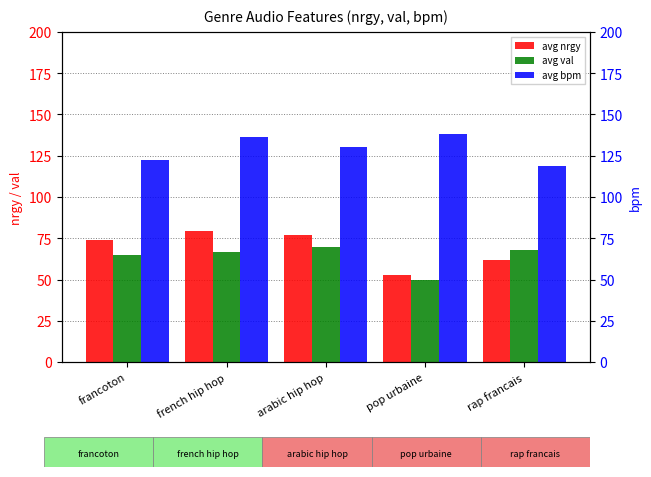

Reading left to right, what are all the values shown in this chart?

avg nrgy: francoton=73.7	french hip hop=79.4	arabic hip hop=77.0	pop urbaine=53.0	rap francais=62.0
avg val: francoton=64.7	french hip hop=66.4	arabic hip hop=70.0	pop urbaine=50.0	rap francais=68.0
avg bpm: francoton=122.6	french hip hop=136.2	arabic hip hop=130.0	pop urbaine=138.0	rap francais=119.0